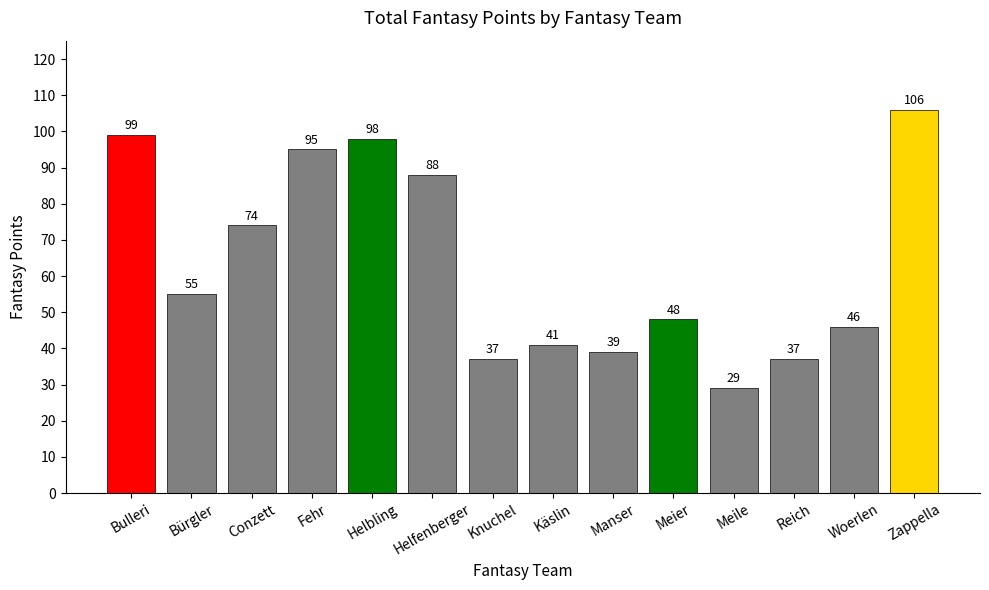

What is the approximate value at Manser, to the nearest 5?

40